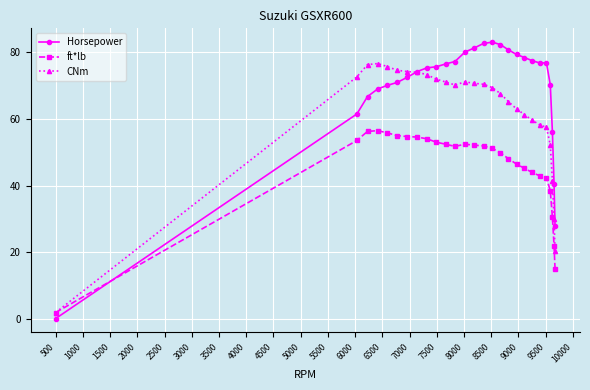

How many data points in CNm are above 70?

14